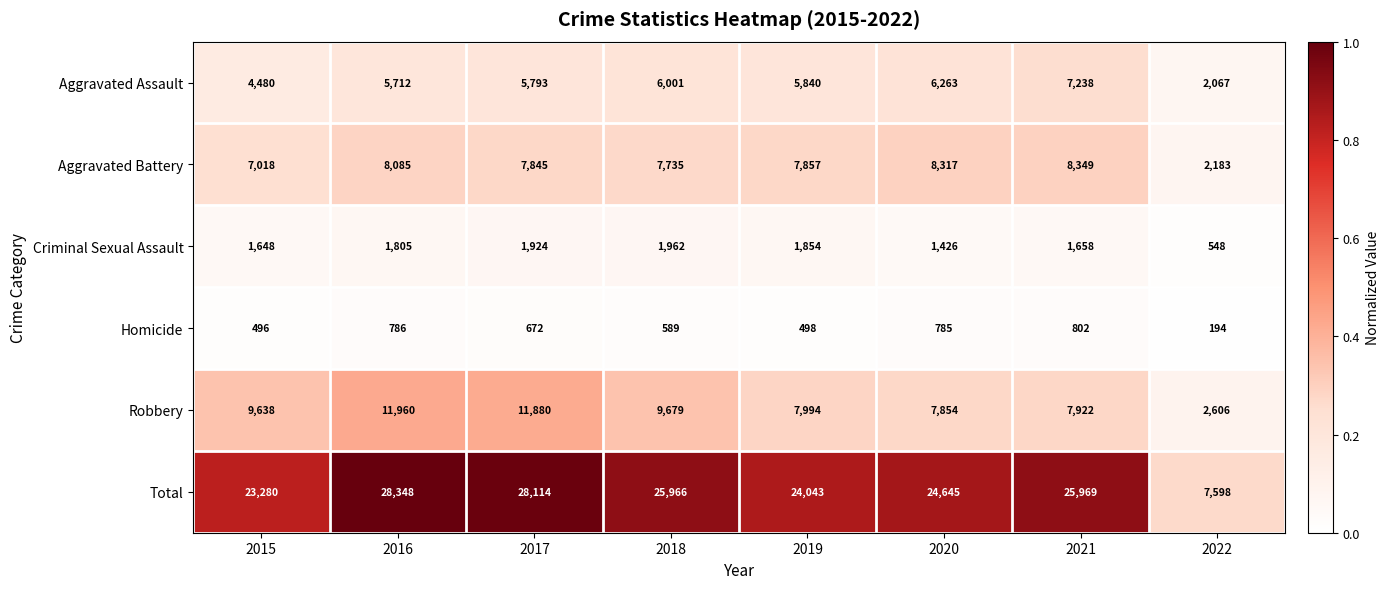

What is the sum of the Aggravated Assault values at 2020 and 2019?

12103